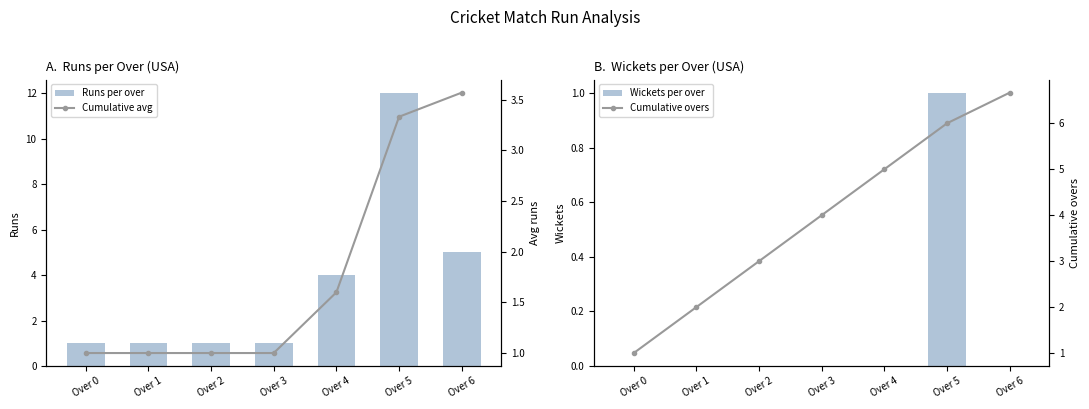

Which series has the largest total across all categories?

Cumulative overs